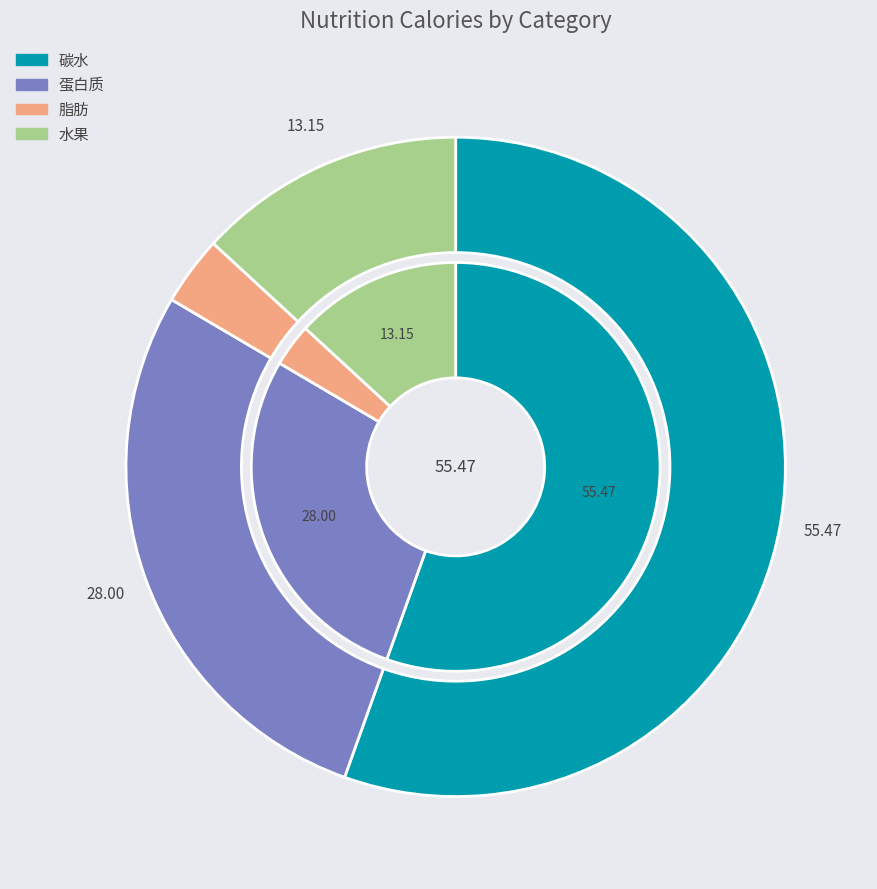

Is there a majority slice in this chart?

Yes